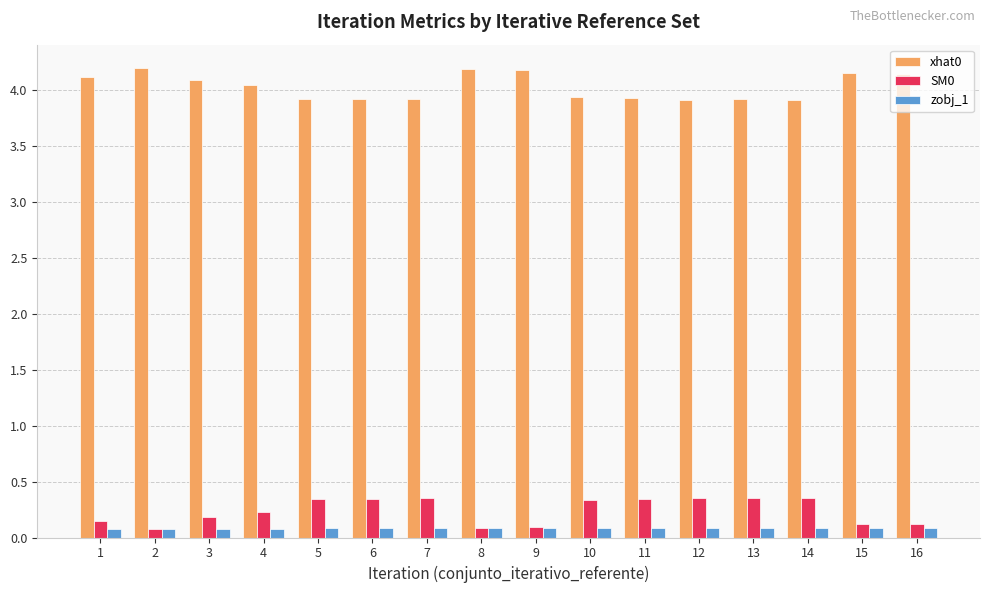

What is the value of the xhat0 bar at the 5th from the left?

3.9